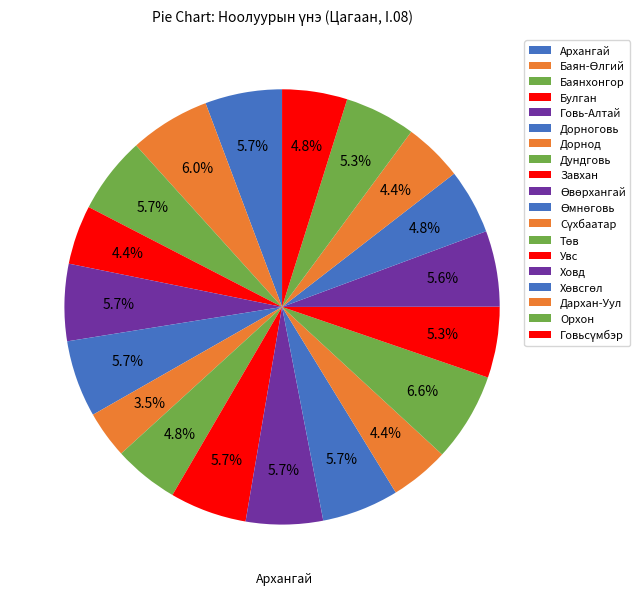

Is it true that Говь-Алтай is 6% of the pie?

True